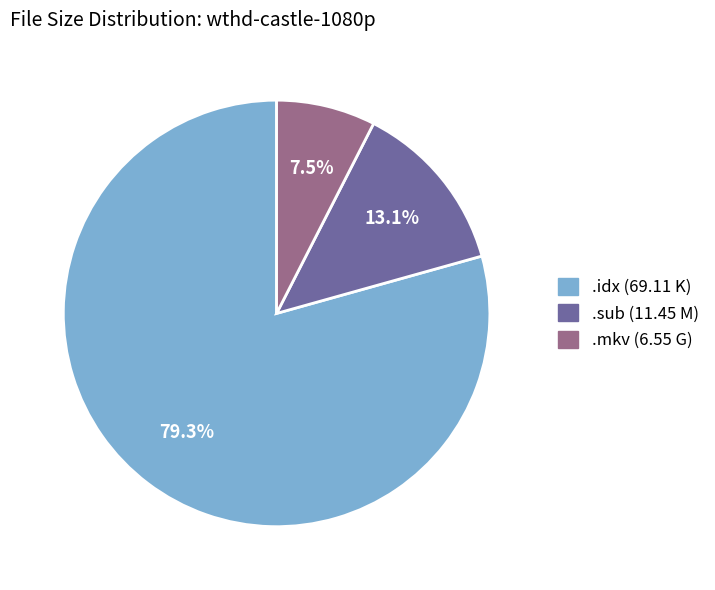

Does any single category account for the majority?

Yes